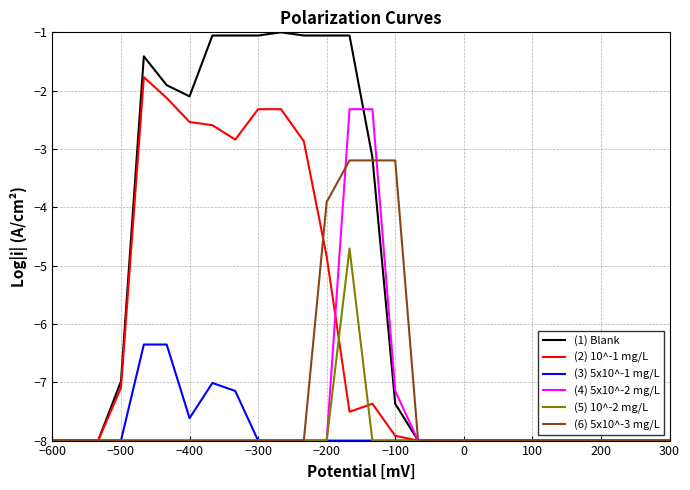

List the series in order of their peak value, highest first.

(1) Blank, (2) 10^-1 mg/L, (4) 5x10^-2 mg/L, (6) 5x10^-3 mg/L, (5) 10^-2 mg/L, (3) 5x10^-1 mg/L